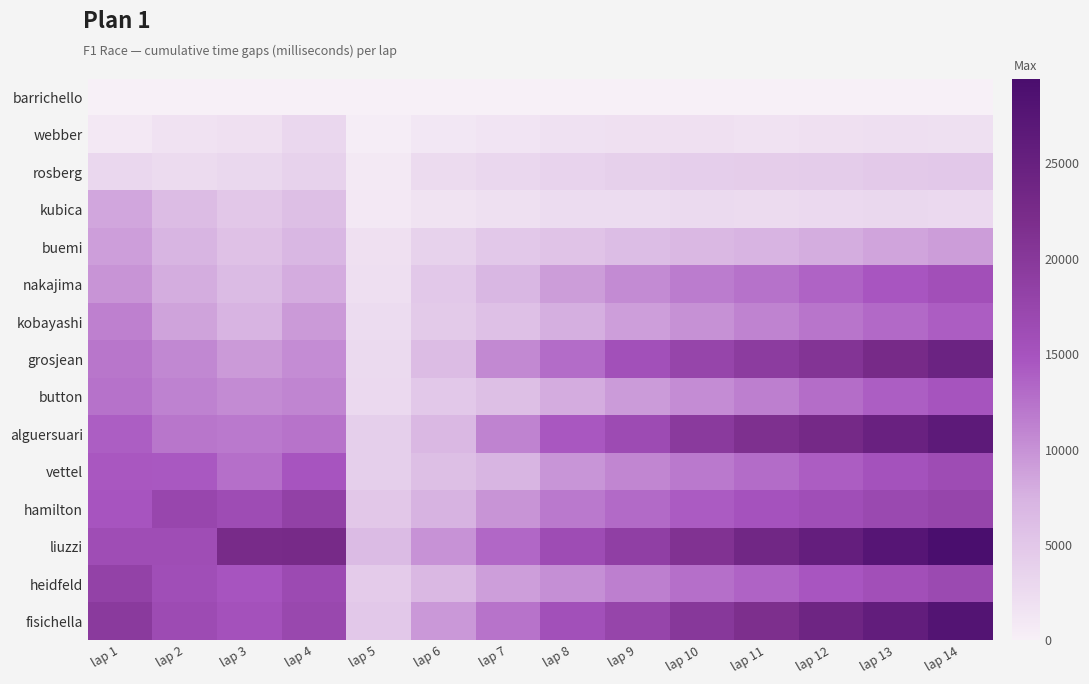

Between lap 10 and lap 14, which series saw the biggest shift?

liuzzi